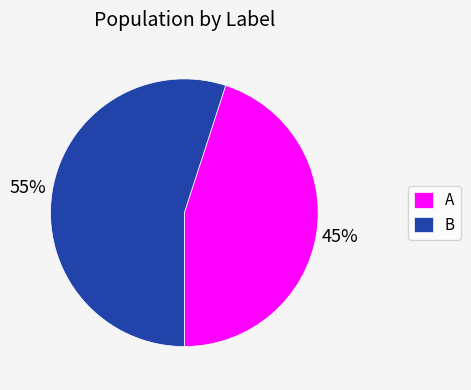

To the nearest percent, what portion does A represent?

45%